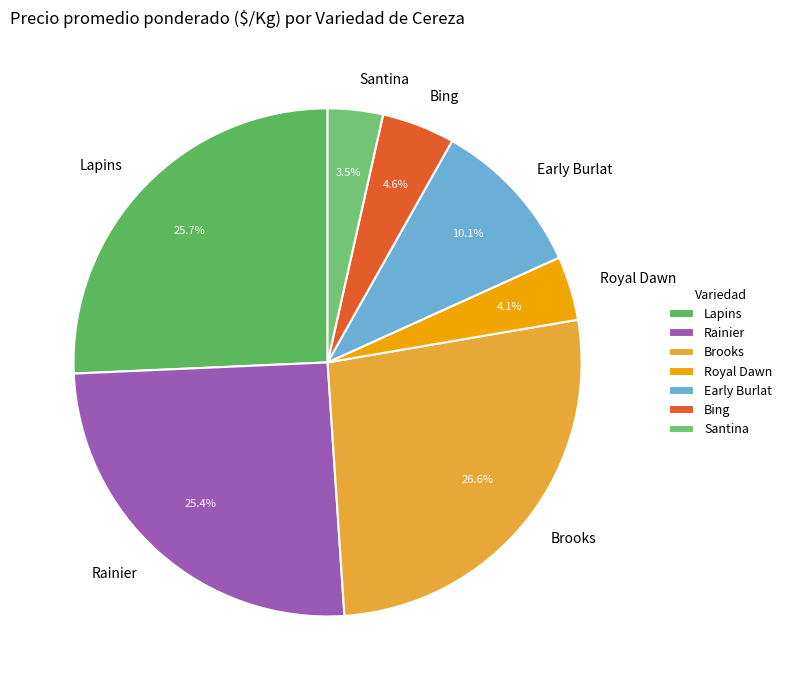

To the nearest percent, what is the average slice percentage?

14%